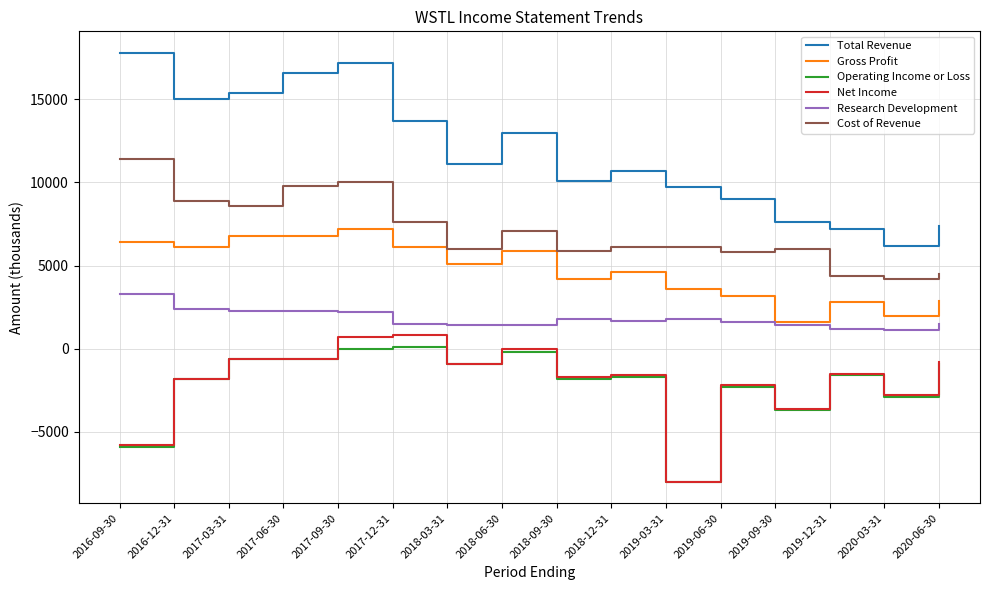

At which category does the chart reach its peak across all series?

2016-09-30